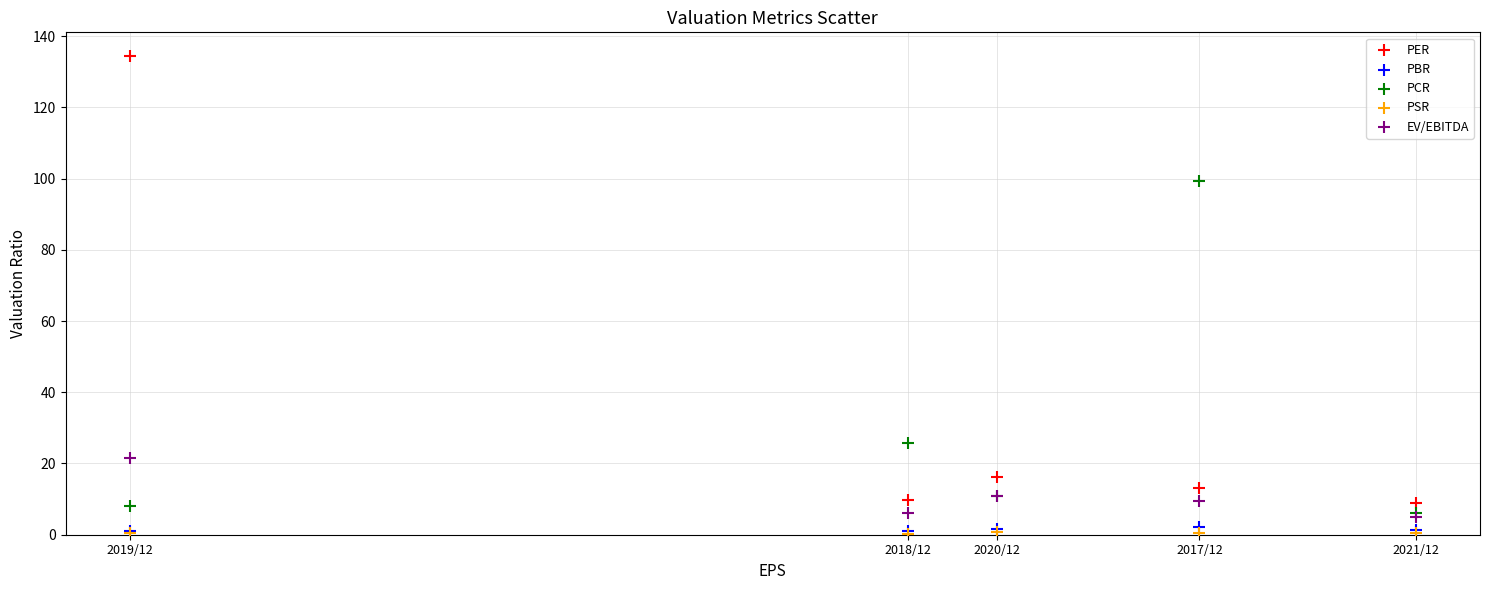

Across all series, what Y value is closest to 67?

99.3